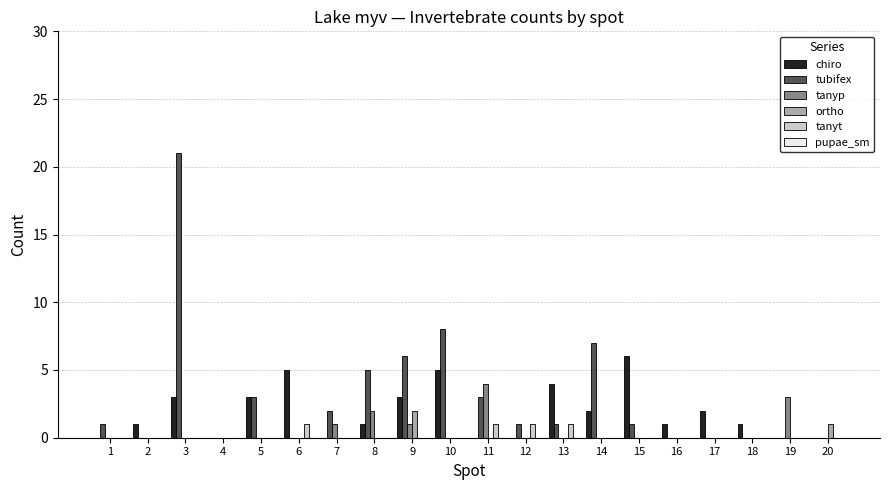

Is it true that tubifex equals 7 at 14?

True